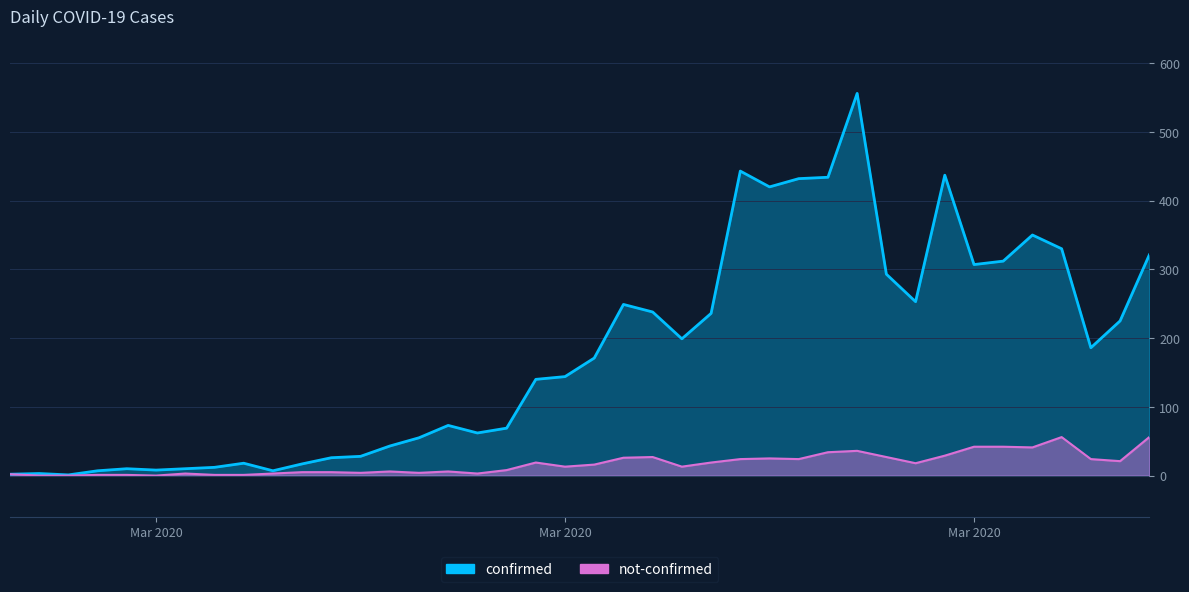

Is it true that not-confirmed equals 38 at 27?

False